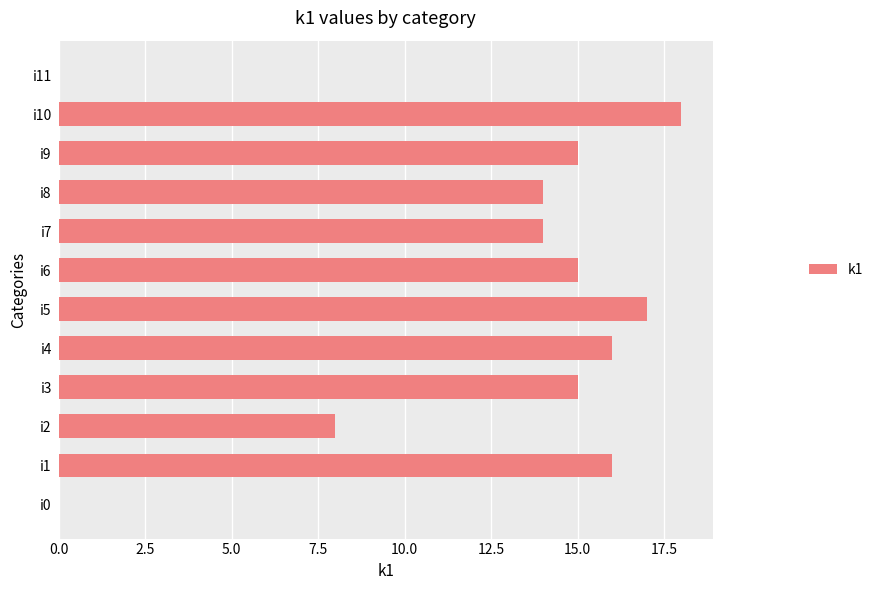

Between i0 and i1, which is larger?

i1